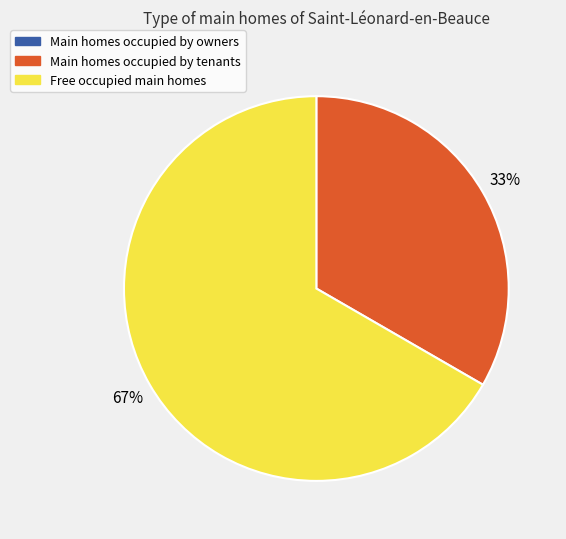

To the nearest percent, what is the average slice percentage?

33%